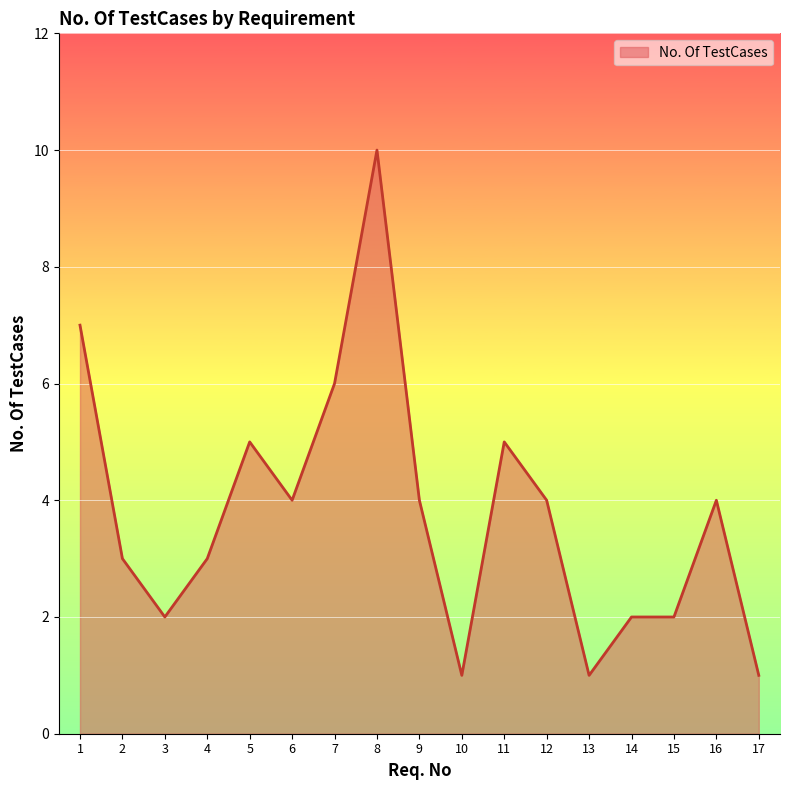

What is the difference between the maximum and minimum values?

9